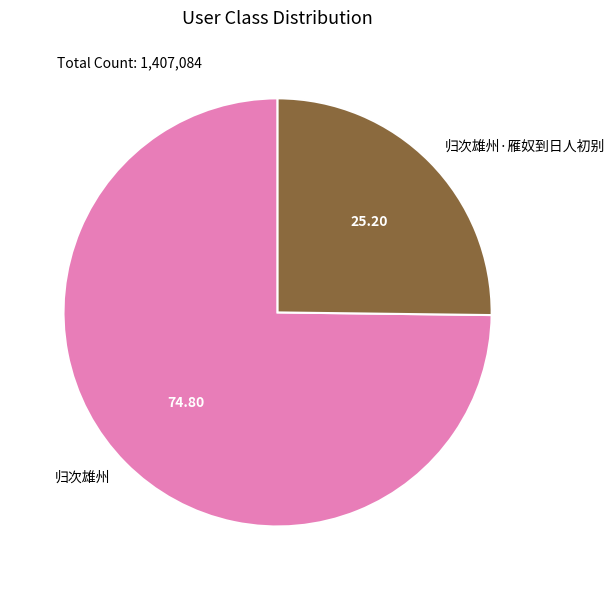

Combined, do 归次雄州·雁奴到日人初别 and 归次雄州 account for over 50%?

Yes